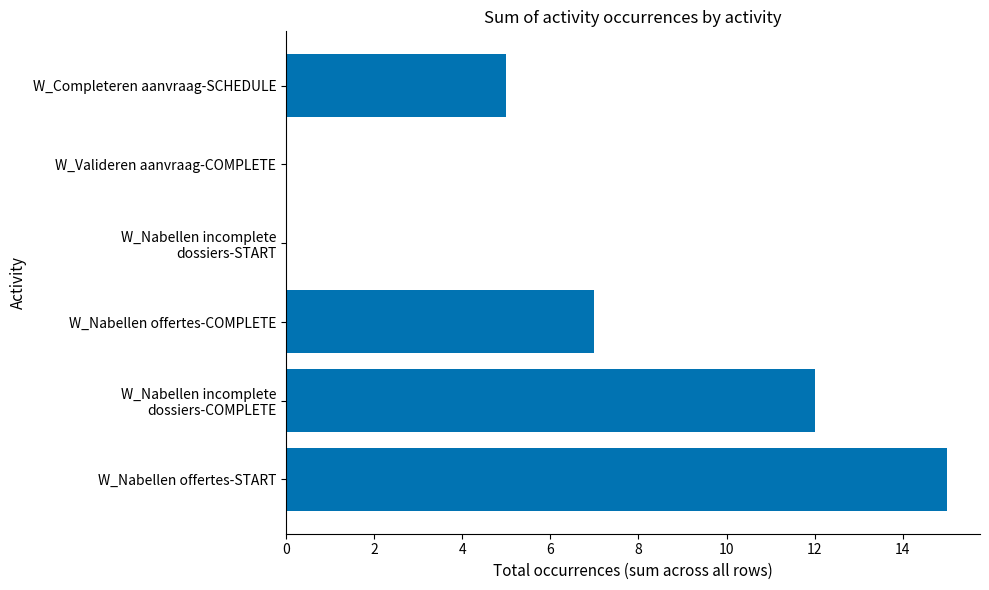

Which has a higher value, W_Nabellen offertes-COMPLETE or W_Valideren aanvraag-COMPLETE?

W_Nabellen offertes-COMPLETE